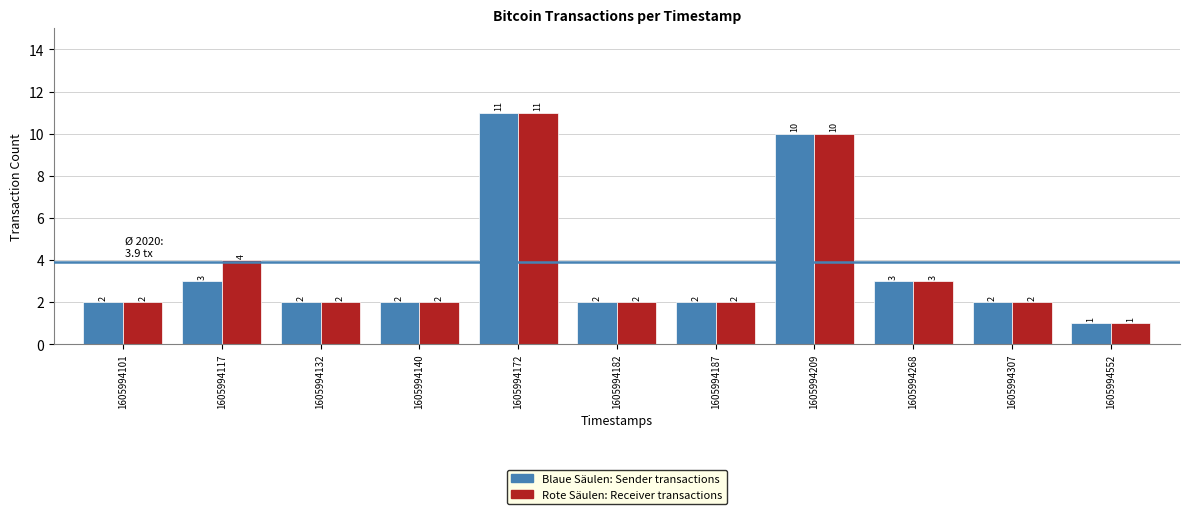

What is the maximum value shown in the chart?

11